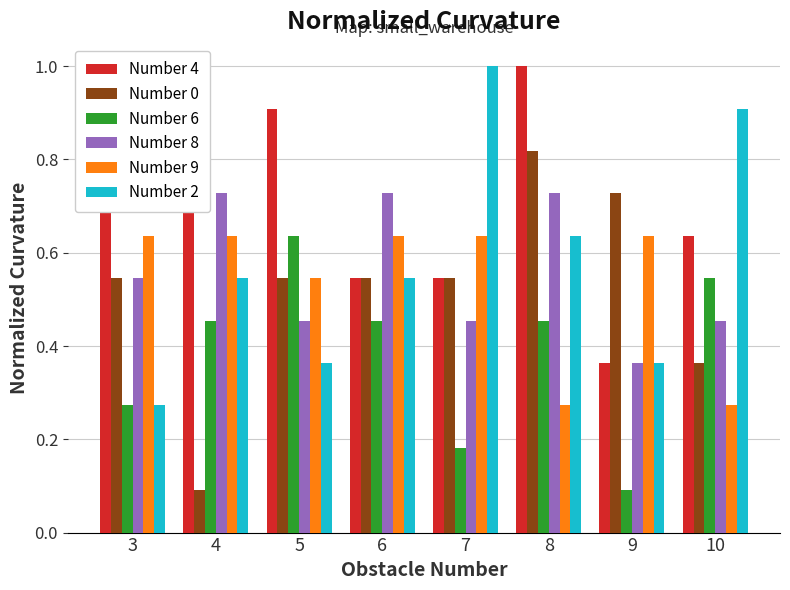

What is the sum of all Number 6 values?

3.1